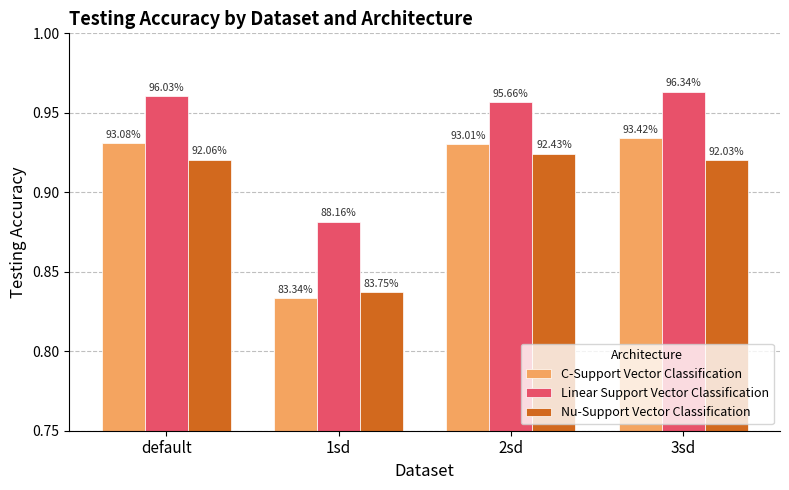

At 3sd, list the series in order from largest to smallest.

Linear Support Vector Classification, C-Support Vector Classification, Nu-Support Vector Classification